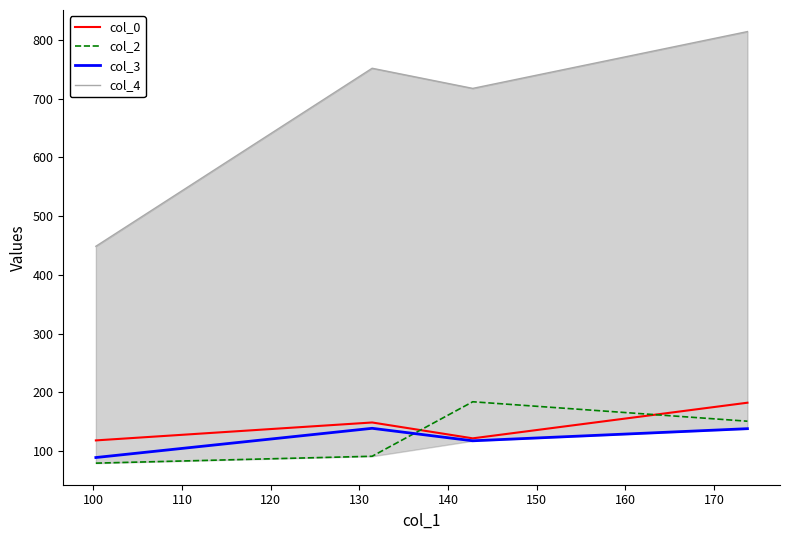

Reading left to right, what are all the values shown in this chart?

col_0: 118.0	148.5	121.5	182.2
col_2: 79.3	91.0	183.8	150.7
col_3: 88.8	138.6	117.3	138.0
col_4: 448.6	751.8	717.5	814.2